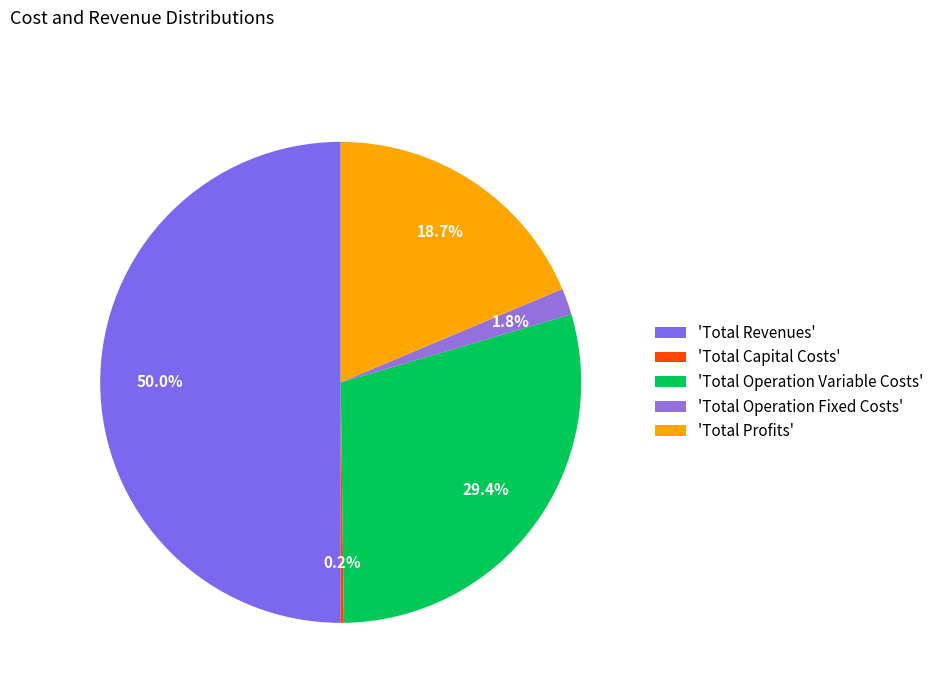

Which slice is the smallest?

Total Capital Costs